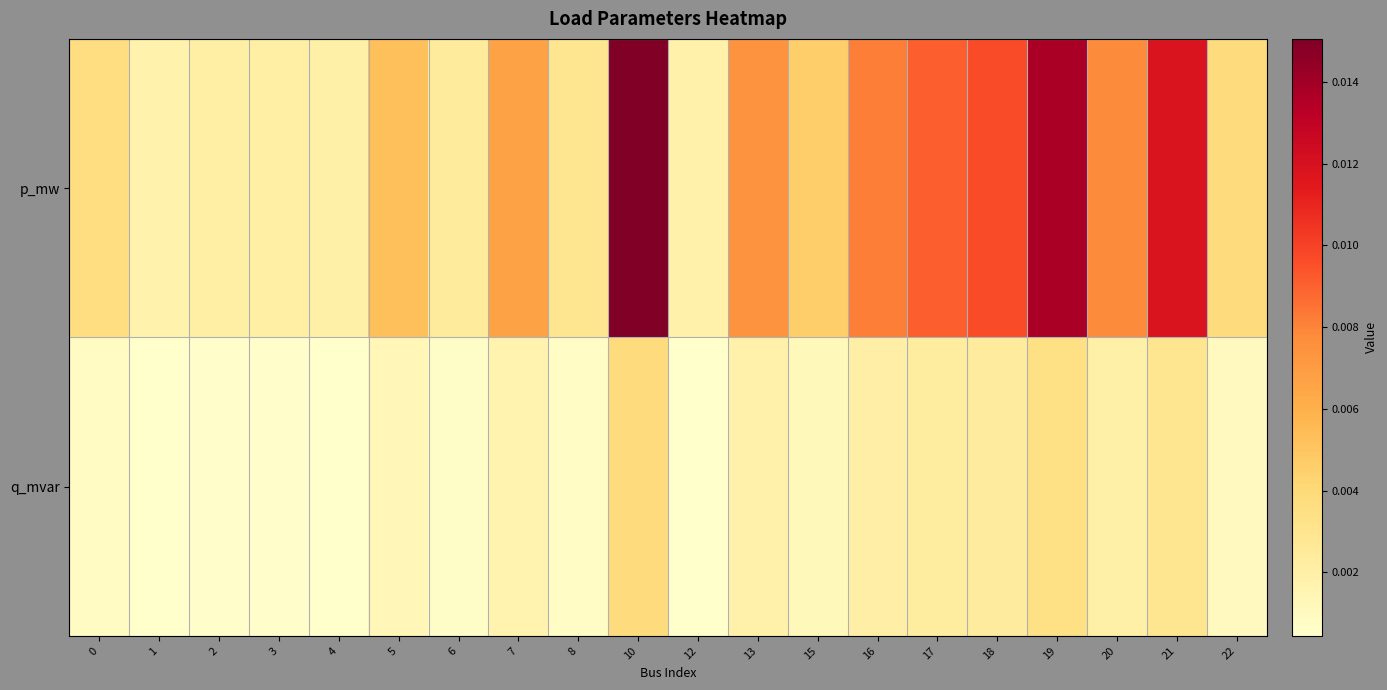

Which has a higher value, 17 or 19?

19